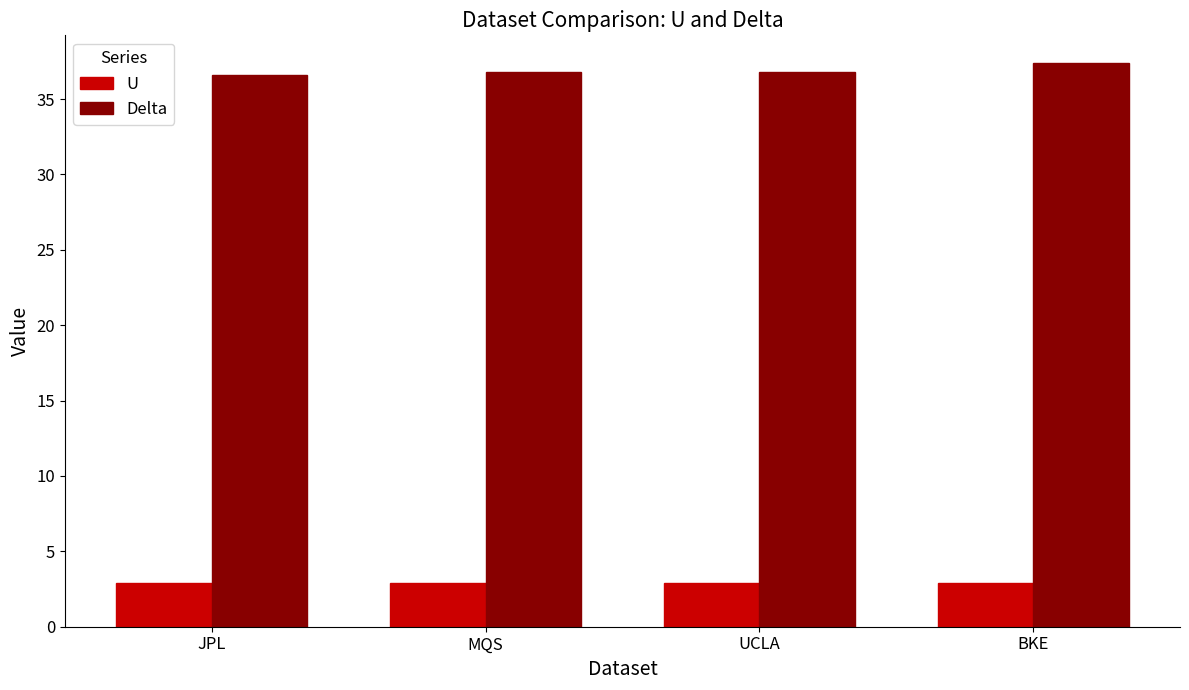

Read the U value at UCLA.

2.9